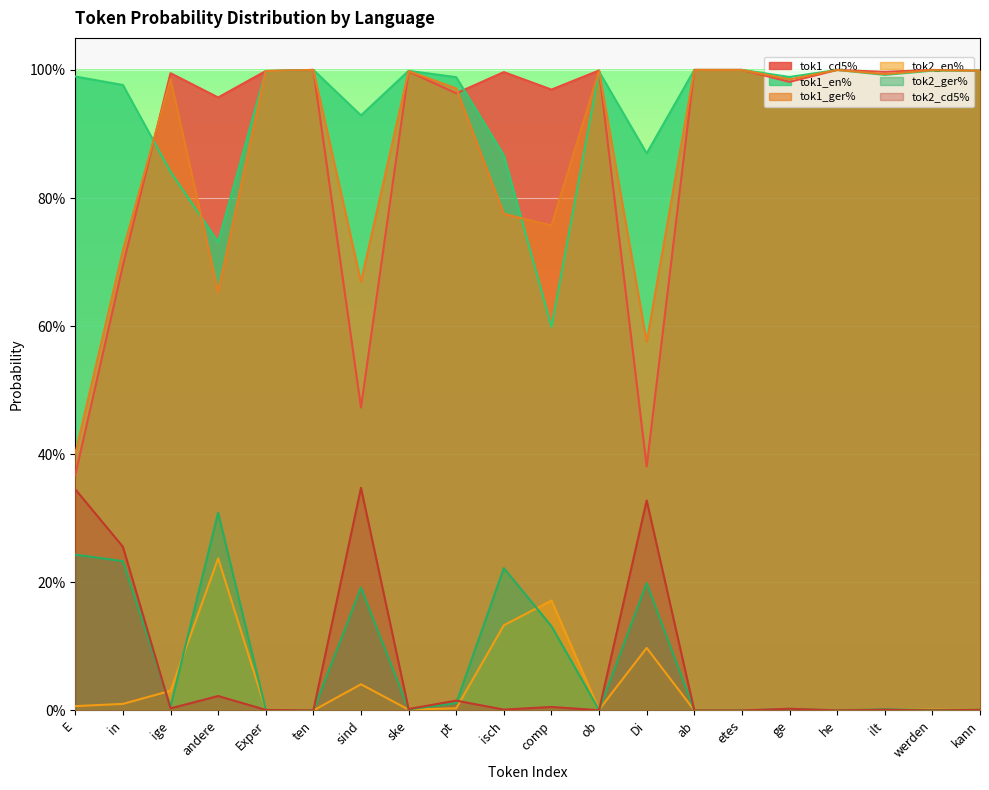

Reading left to right, what are all the values shown in this chart?

tok1_cd5%: E=0.4	in=0.7	ige=1.0	andere=1.0	Exper=1.0	ten=1.0	sind=0.5	ske=1.0	pt=1.0	isch=1.0	comp=1.0	ob=1.0	Di=0.4	ab=1.0	etes=1.0	ge=1.0	he=1.0	ilt=1.0	werden=1.0	kann=1.0
tok1_en%: E=1.0	in=1.0	ige=0.8	andere=0.7	Exper=1.0	ten=1.0	sind=0.9	ske=1.0	pt=1.0	isch=0.9	comp=0.6	ob=1.0	Di=0.9	ab=1.0	etes=1.0	ge=1.0	he=1.0	ilt=1.0	werden=1.0	kann=1.0
tok1_ger%: E=0.4	in=0.7	ige=1.0	andere=0.7	Exper=1.0	ten=1.0	sind=0.7	ske=1.0	pt=1.0	isch=0.8	comp=0.8	ob=1.0	Di=0.6	ab=1.0	etes=1.0	ge=1.0	he=1.0	ilt=1.0	werden=1.0	kann=1.0
tok2_en%: E=0.0	in=0.0	ige=0.0	andere=0.2	Exper=0.0	ten=0.0	sind=0.0	ske=0.0	pt=0.0	isch=0.1	comp=0.2	ob=0.0	Di=0.1	ab=0.0	etes=0.0	ge=0.0	he=0.0	ilt=0.0	werden=0.0	kann=0.0
tok2_ger%: E=0.2	in=0.2	ige=0.0	andere=0.3	Exper=0.0	ten=0.0	sind=0.2	ske=0.0	pt=0.0	isch=0.2	comp=0.1	ob=0.0	Di=0.2	ab=0.0	etes=0.0	ge=0.0	he=0.0	ilt=0.0	werden=0.0	kann=0.0
tok2_cd5%: E=0.3	in=0.3	ige=0.0	andere=0.0	Exper=0.0	ten=0.0	sind=0.3	ske=0.0	pt=0.0	isch=0.0	comp=0.0	ob=0.0	Di=0.3	ab=0.0	etes=0.0	ge=0.0	he=0.0	ilt=0.0	werden=0.0	kann=0.0